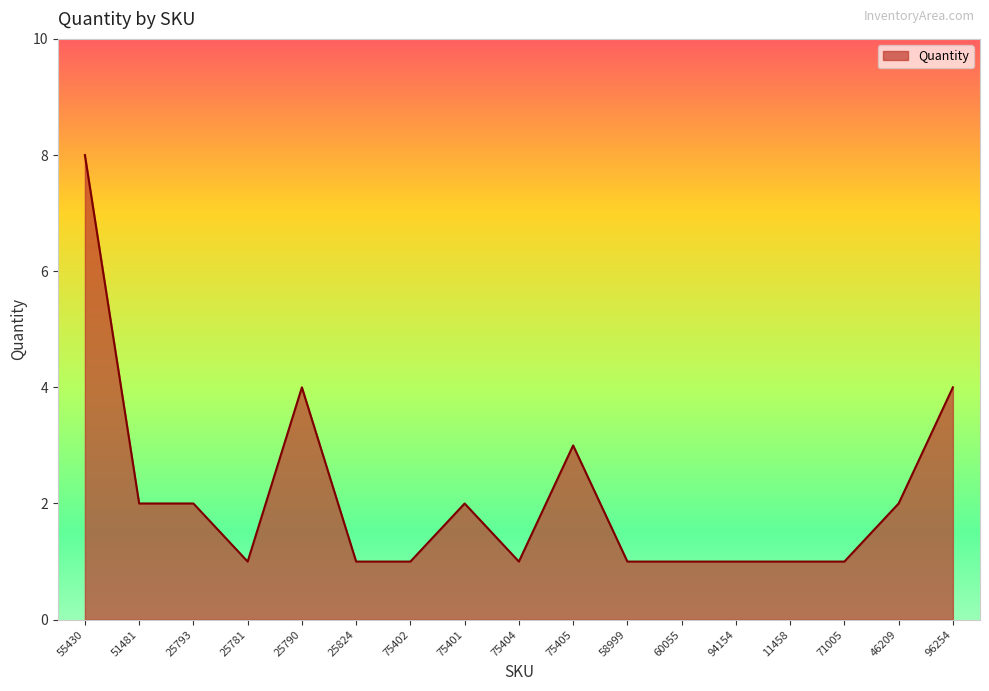

Between 94154 and 46209, which is larger?

46209